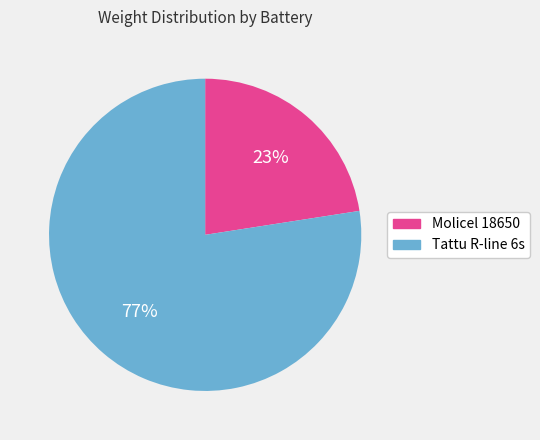

What percentage is the Tattu R-line 6s slice, to the nearest percent?

77%